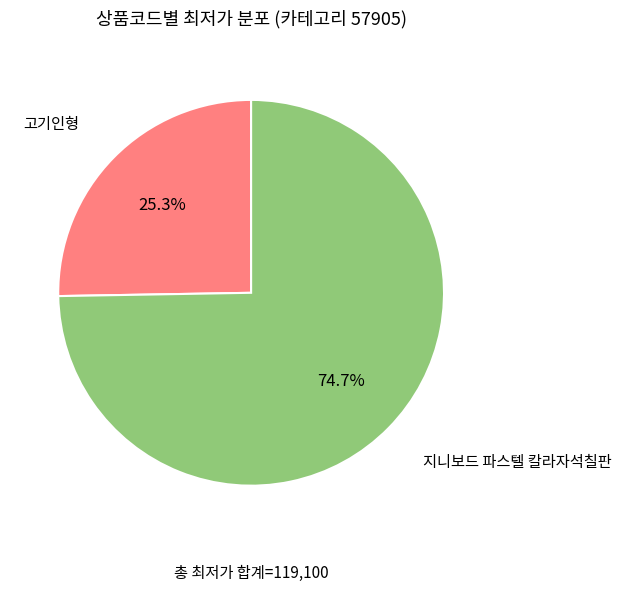

Count the number of slices in the pie.

2